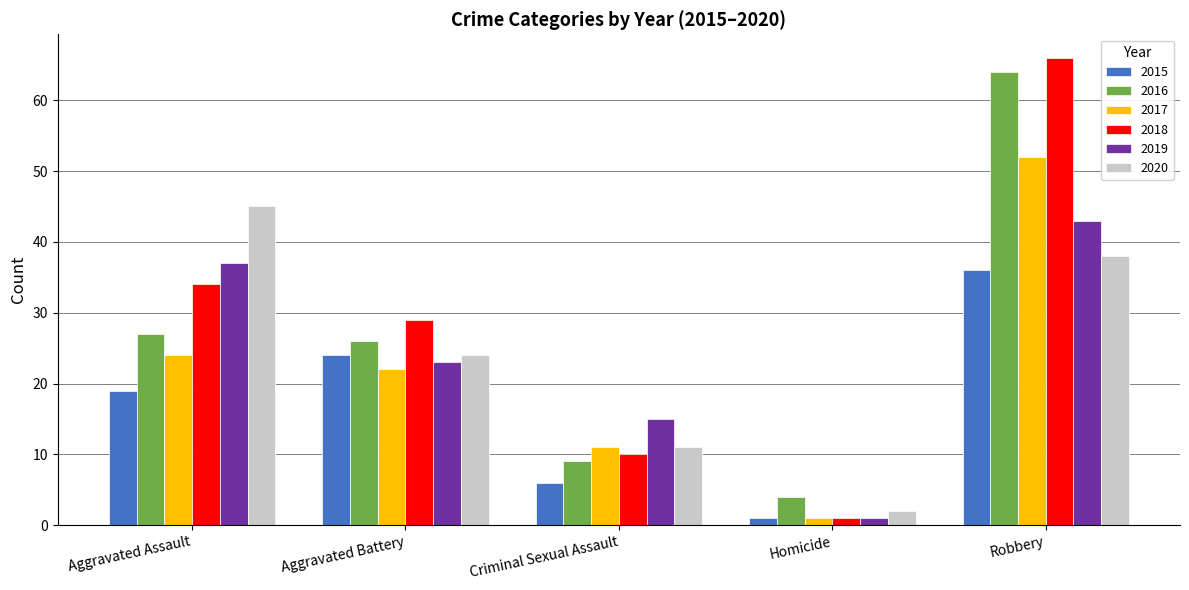

Rank the series by their maximum value, from highest to lowest.

2018, 2016, 2017, 2020, 2019, 2015